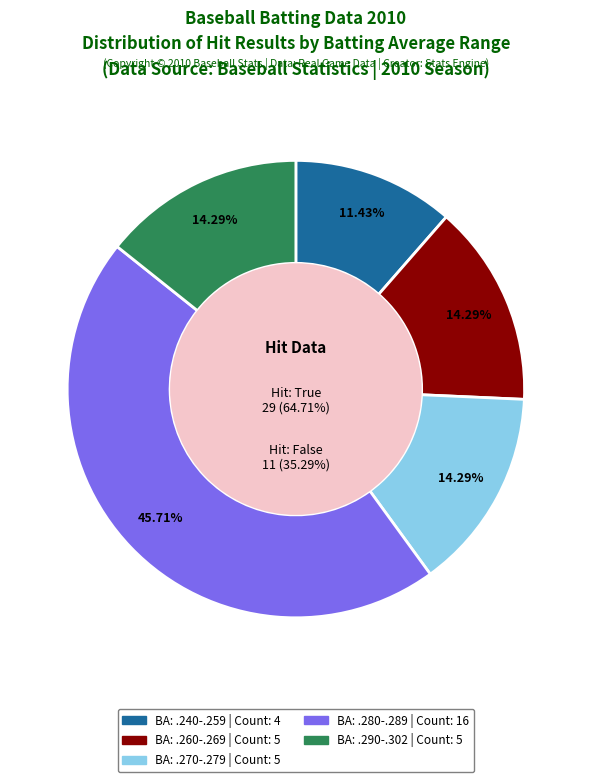

Does False account for over 50% of the chart?

No